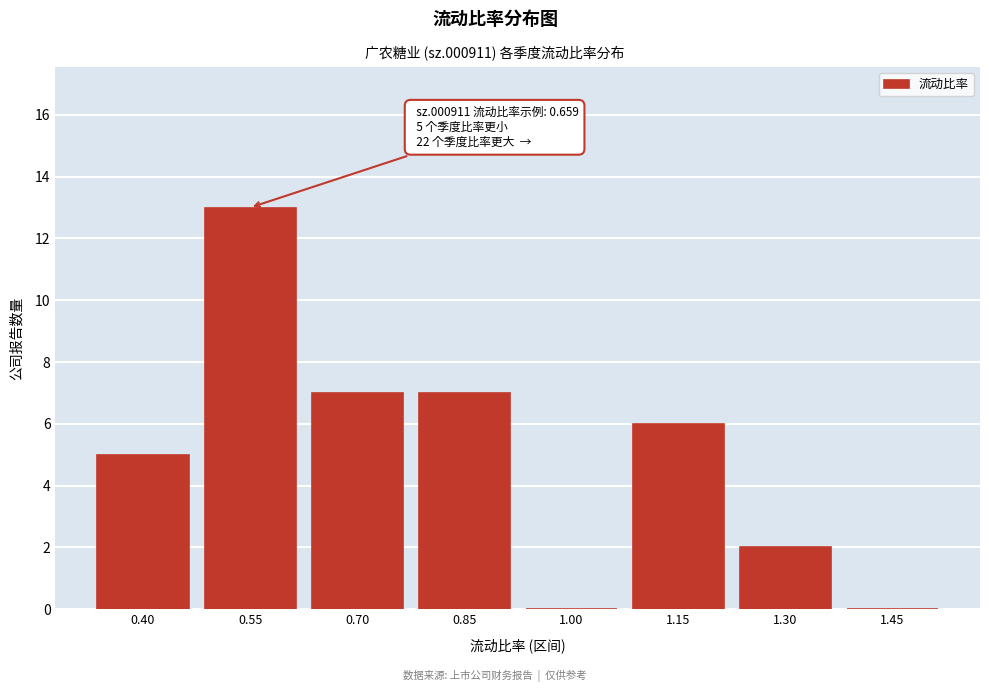

Reading right to left, list all the values displayed in this chart.

1.45=0	1.30=2	1.15=6	1.00=0	0.85=7	0.70=7	0.55=13	0.40=5